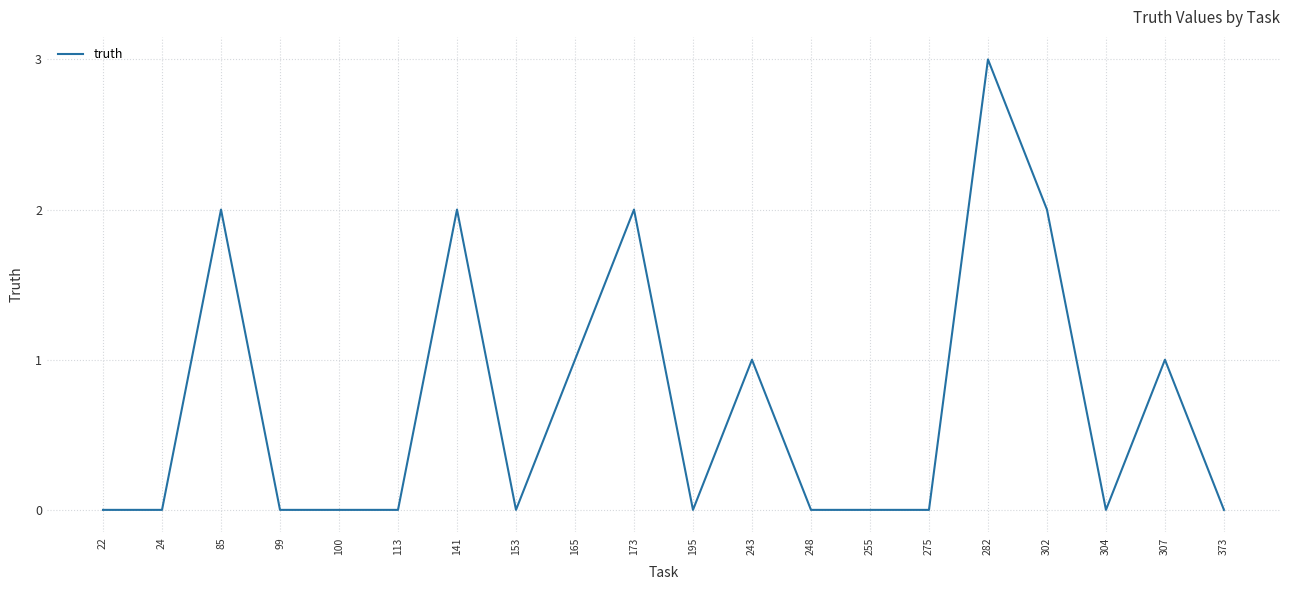

What is the difference between the maximum and minimum values?

3